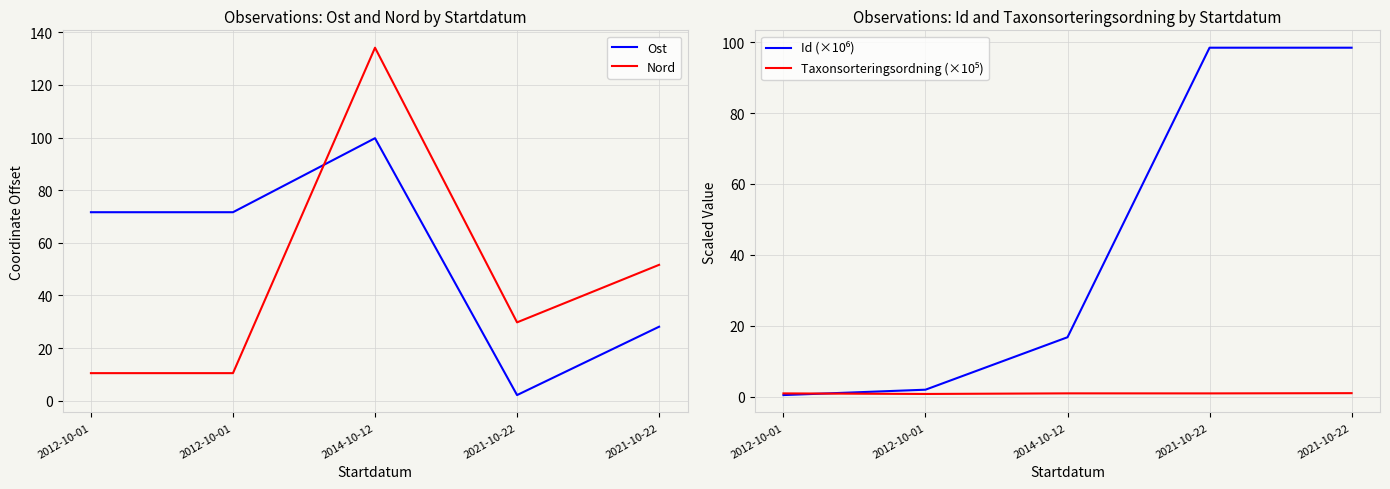

What is the label of the 2nd point from the left?

2012-10-01